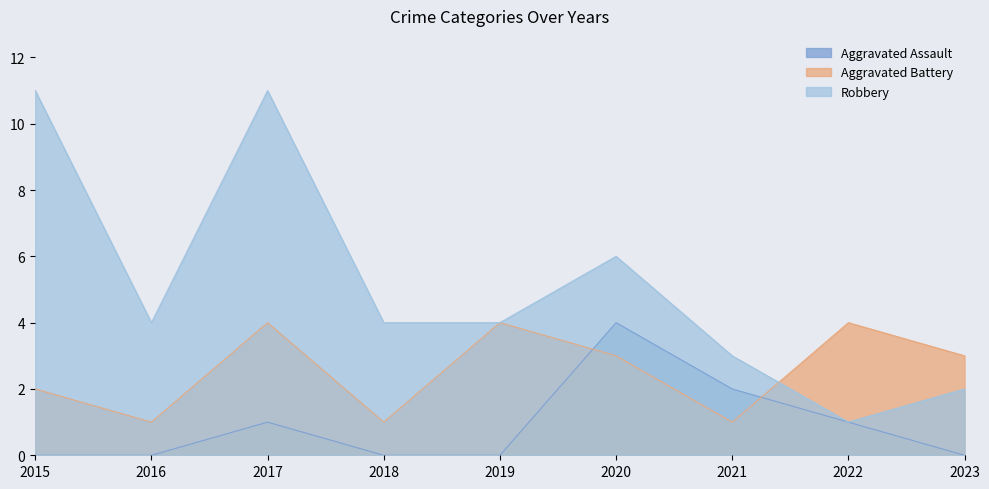

The Robbery series shows 11 at 2015. True or false?

True